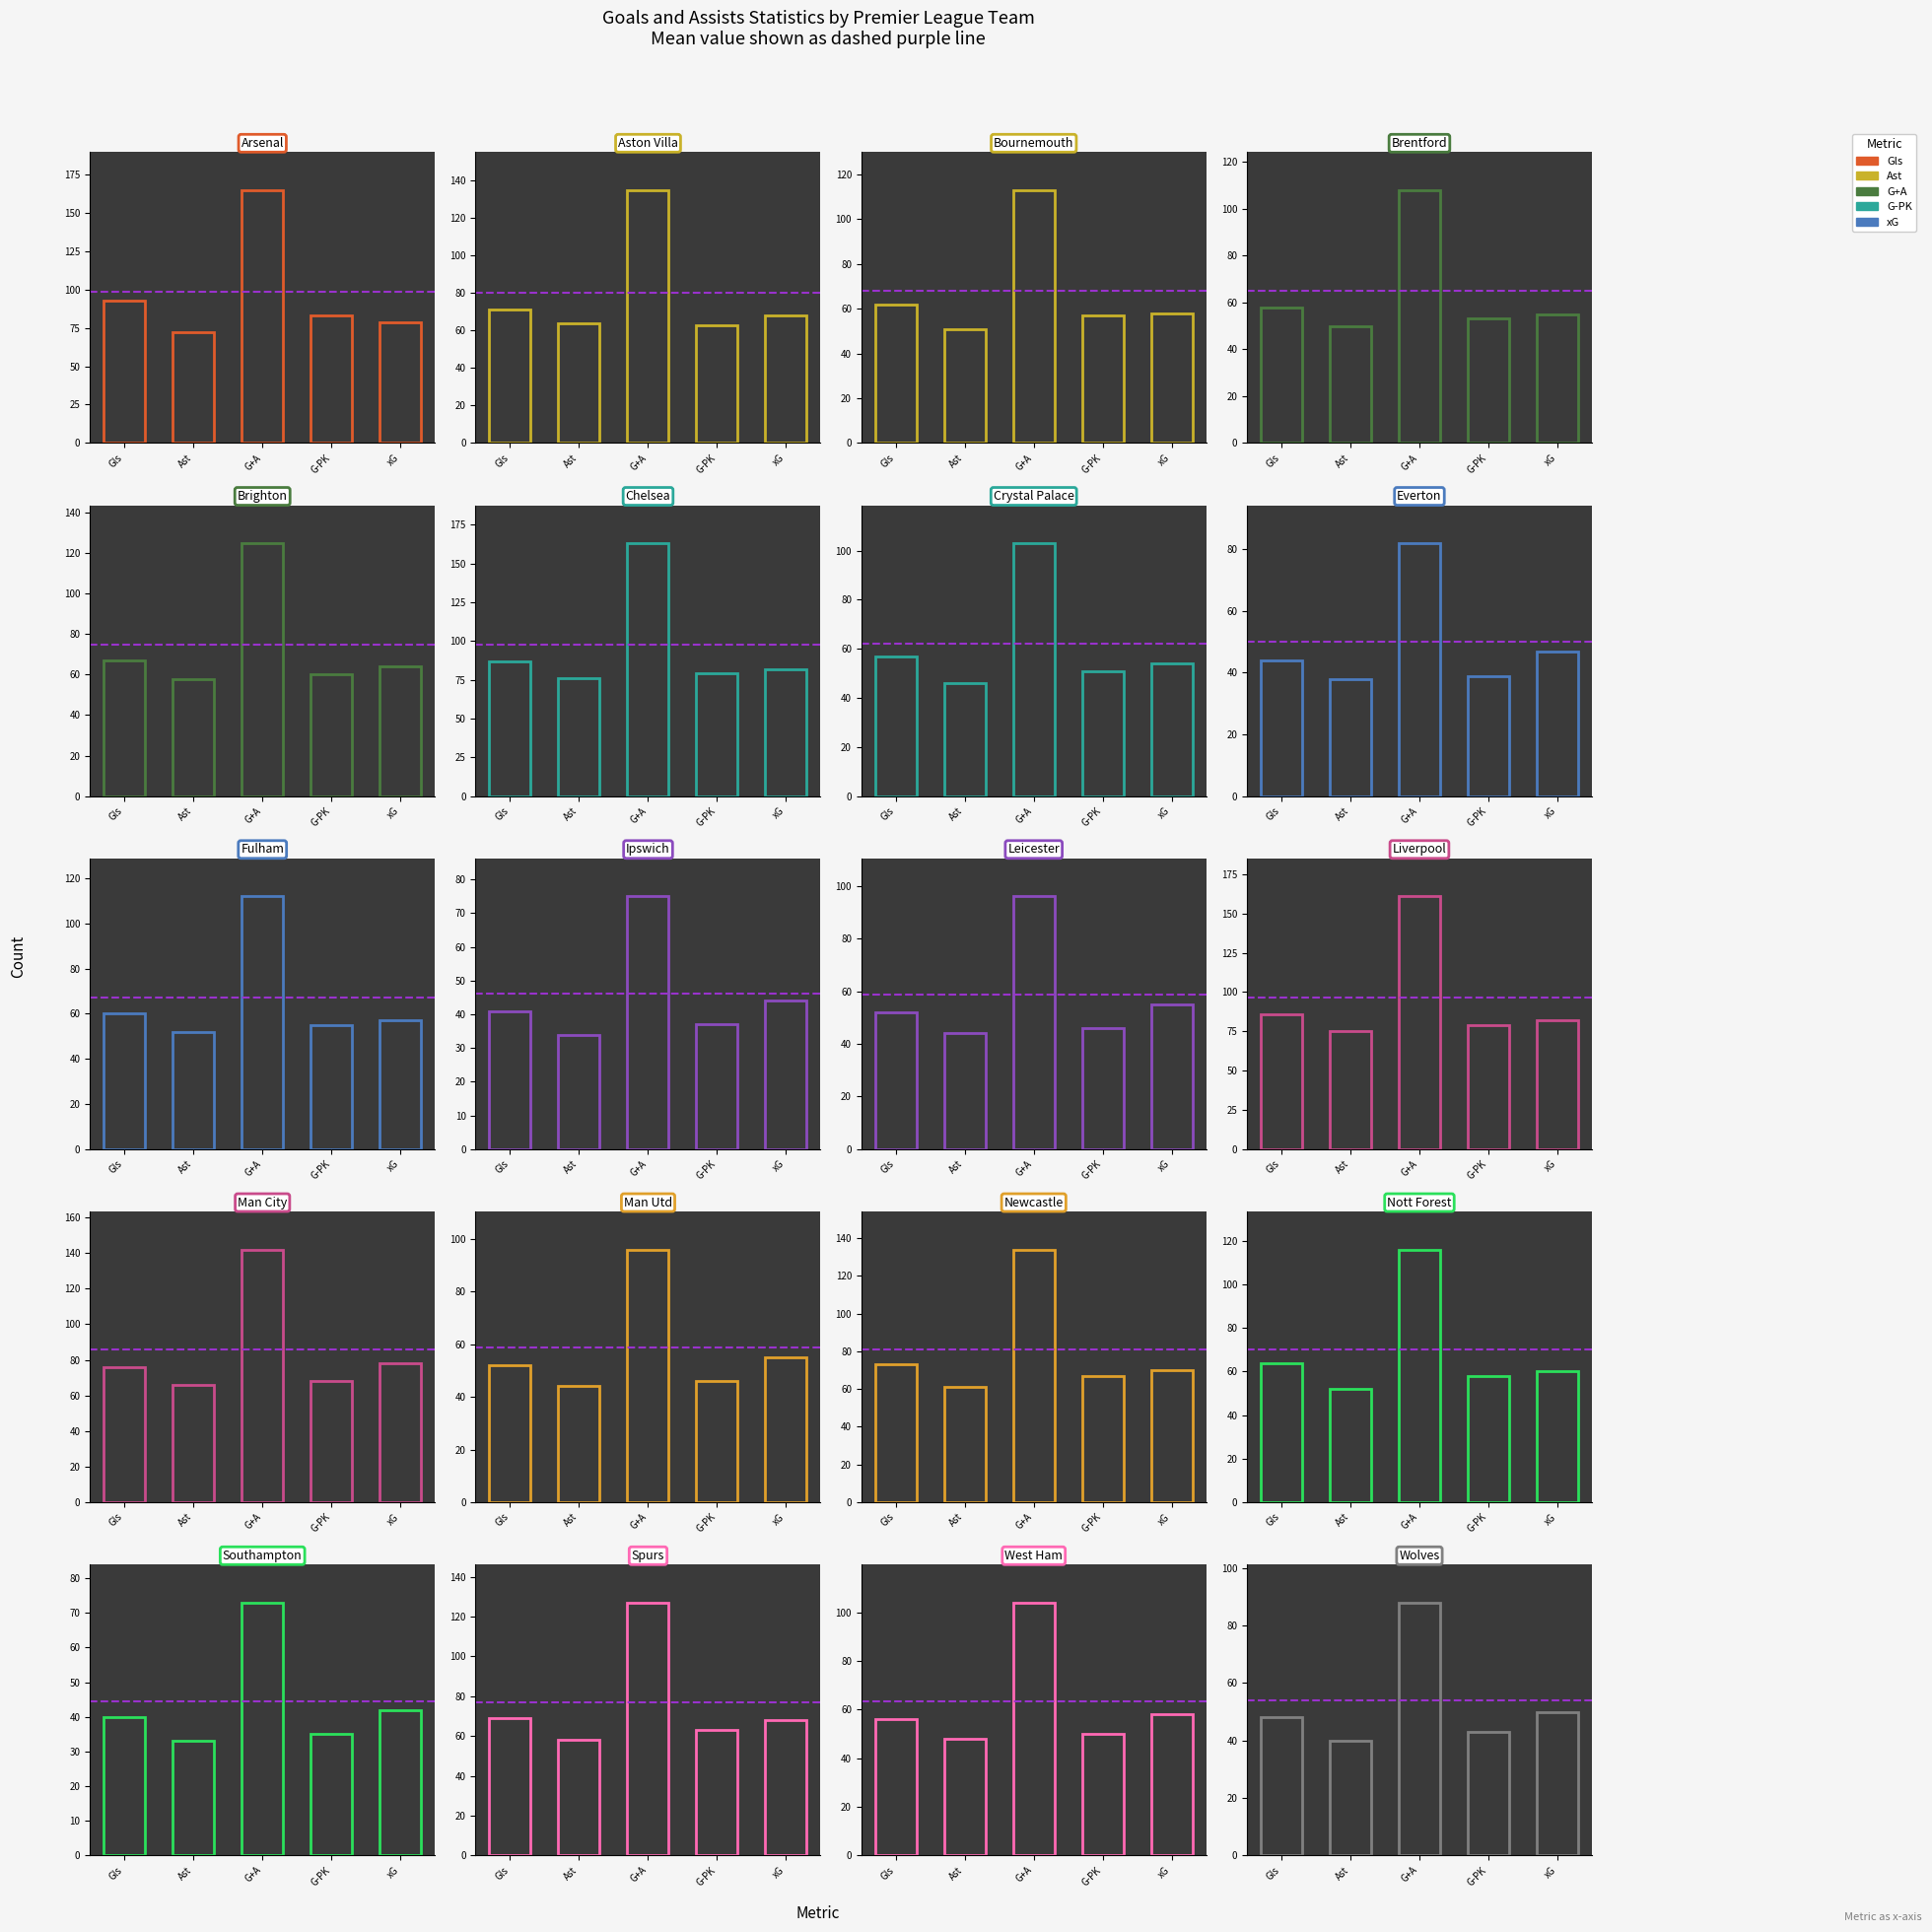

Between 10 and 17, which series saw the biggest shift?

G+A